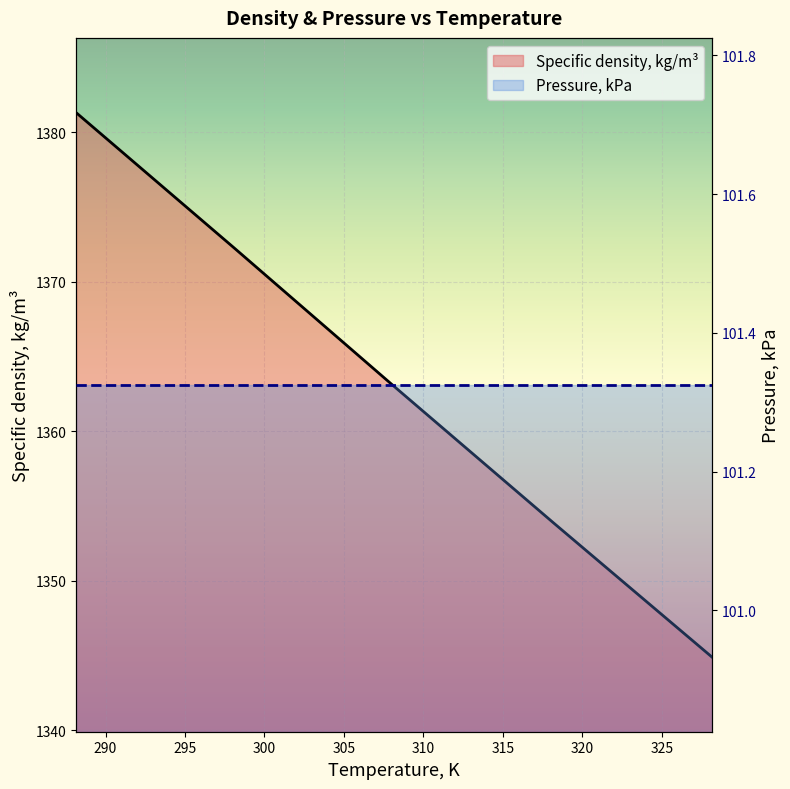

What are all the series names shown in the legend?

Specific density, kg/m³, Pressure, kPa